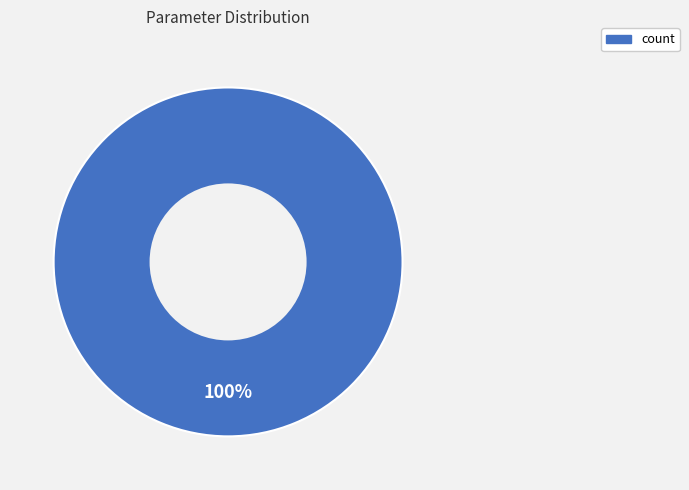

Which category accounts for the majority?

count